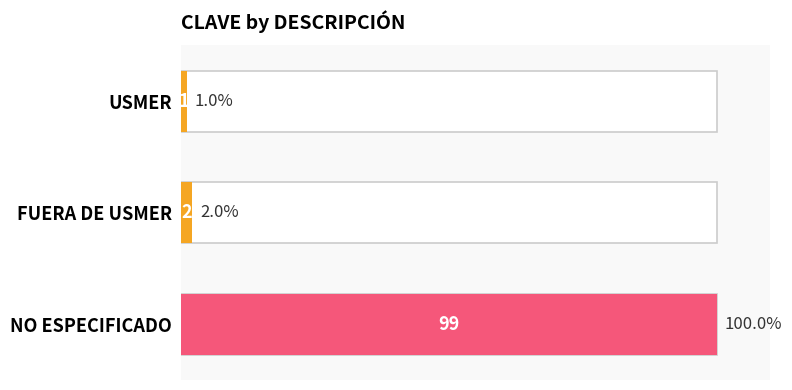

Is it true that the value at USMER is 0.2?

False